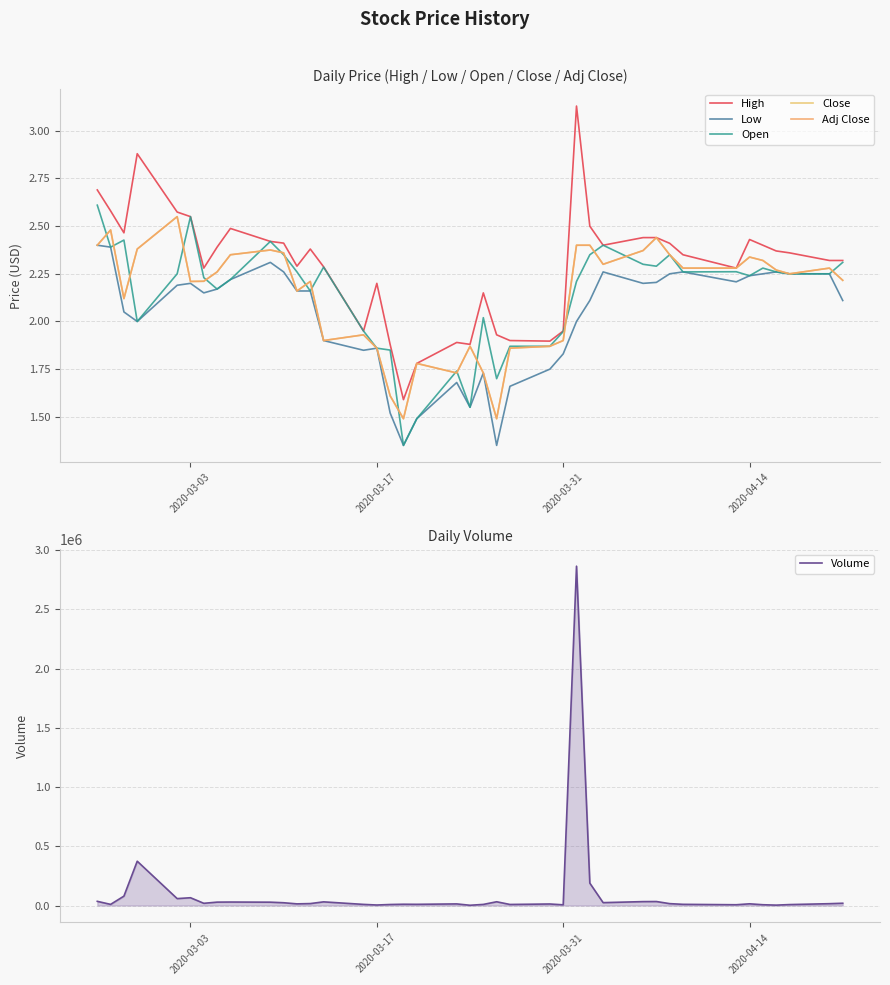

How many data points in Adj Close are above 2?

27